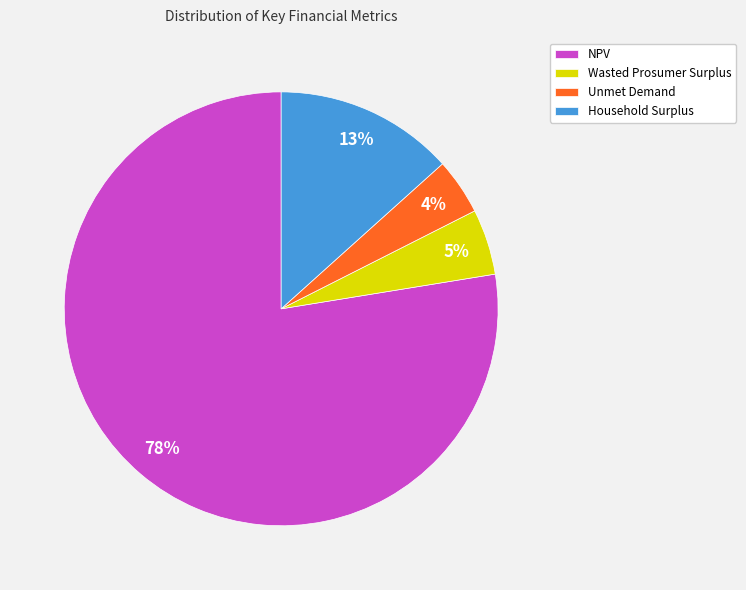

Is it true that Household Surplus is 2% of the pie?

False